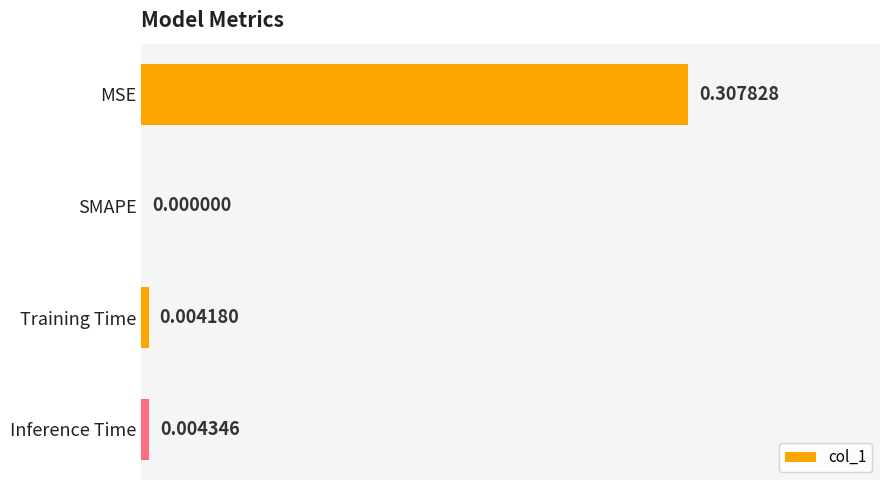

Which category has the highest value across all series?

MSE